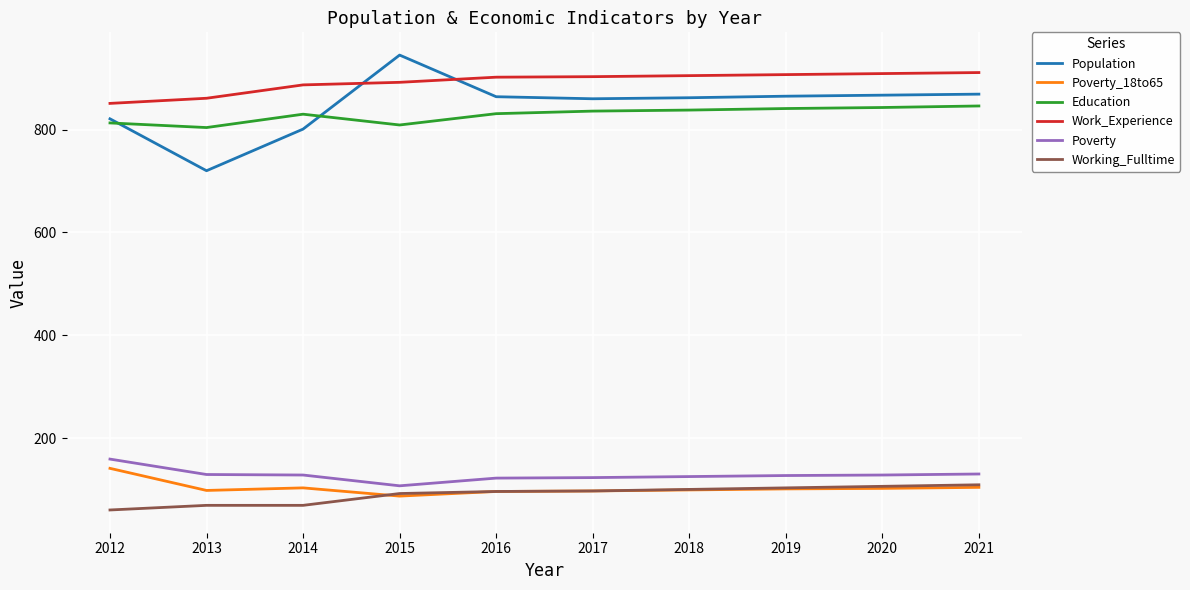

What is the total value across all series at 2014?

2818